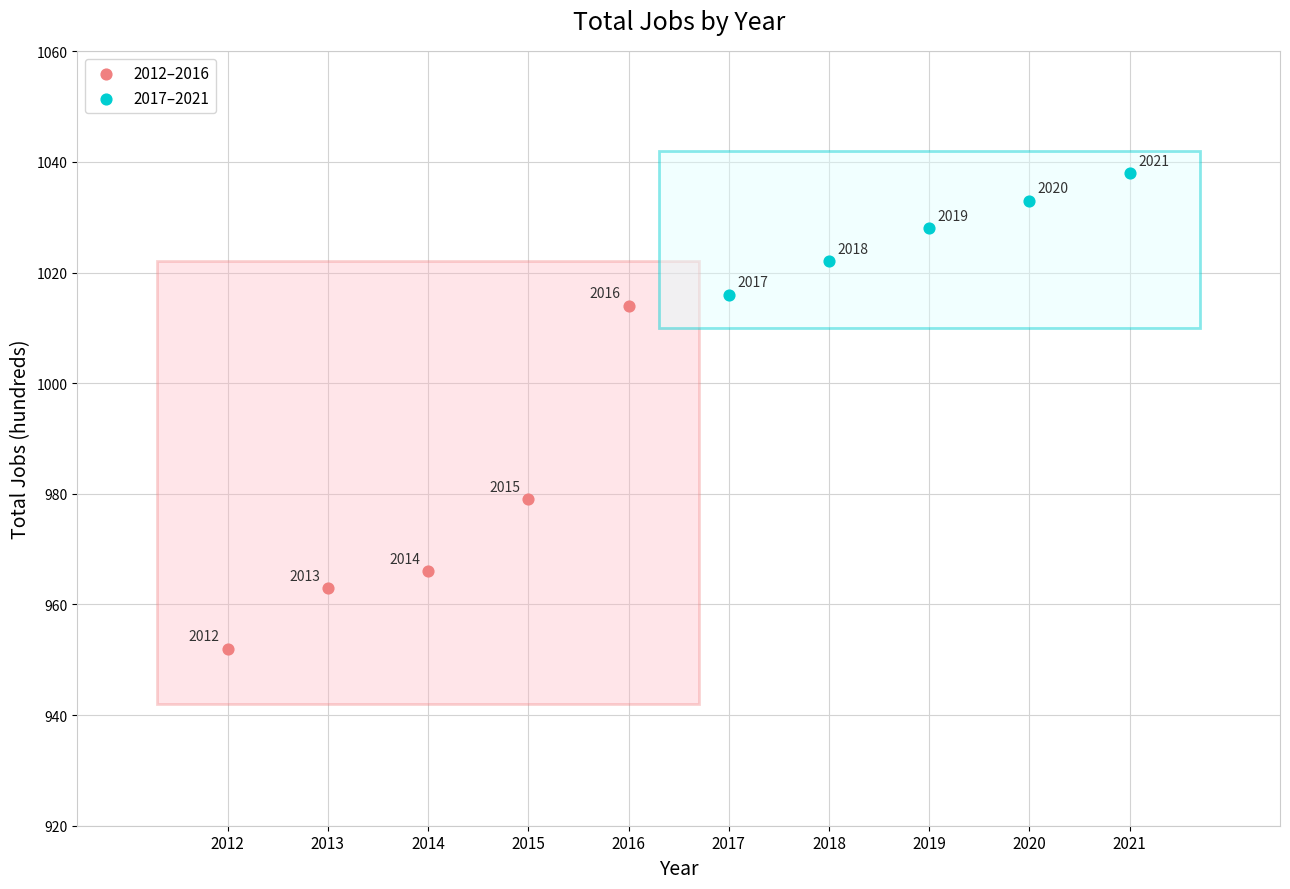

Which series contains the lowest Y value?

2012–2016